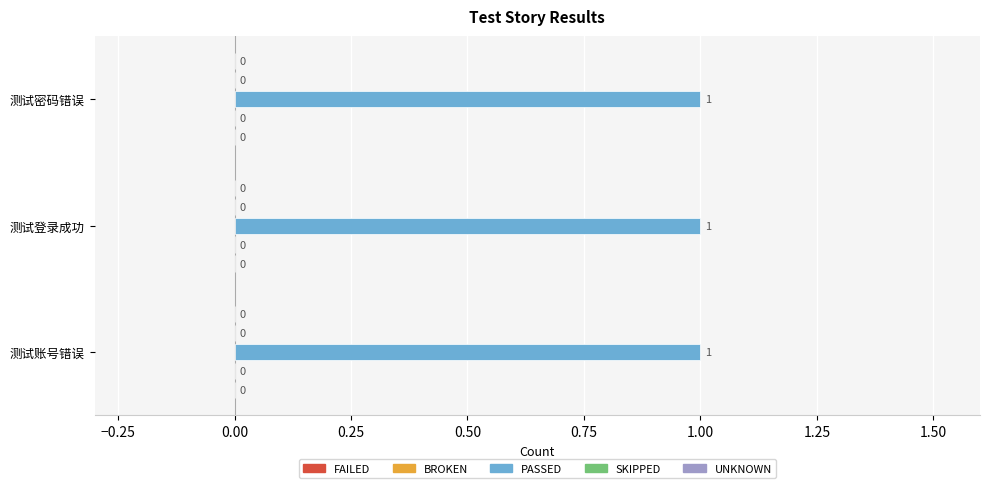

The value of PASSED at 测试账号错误 is 2. True or false?

False